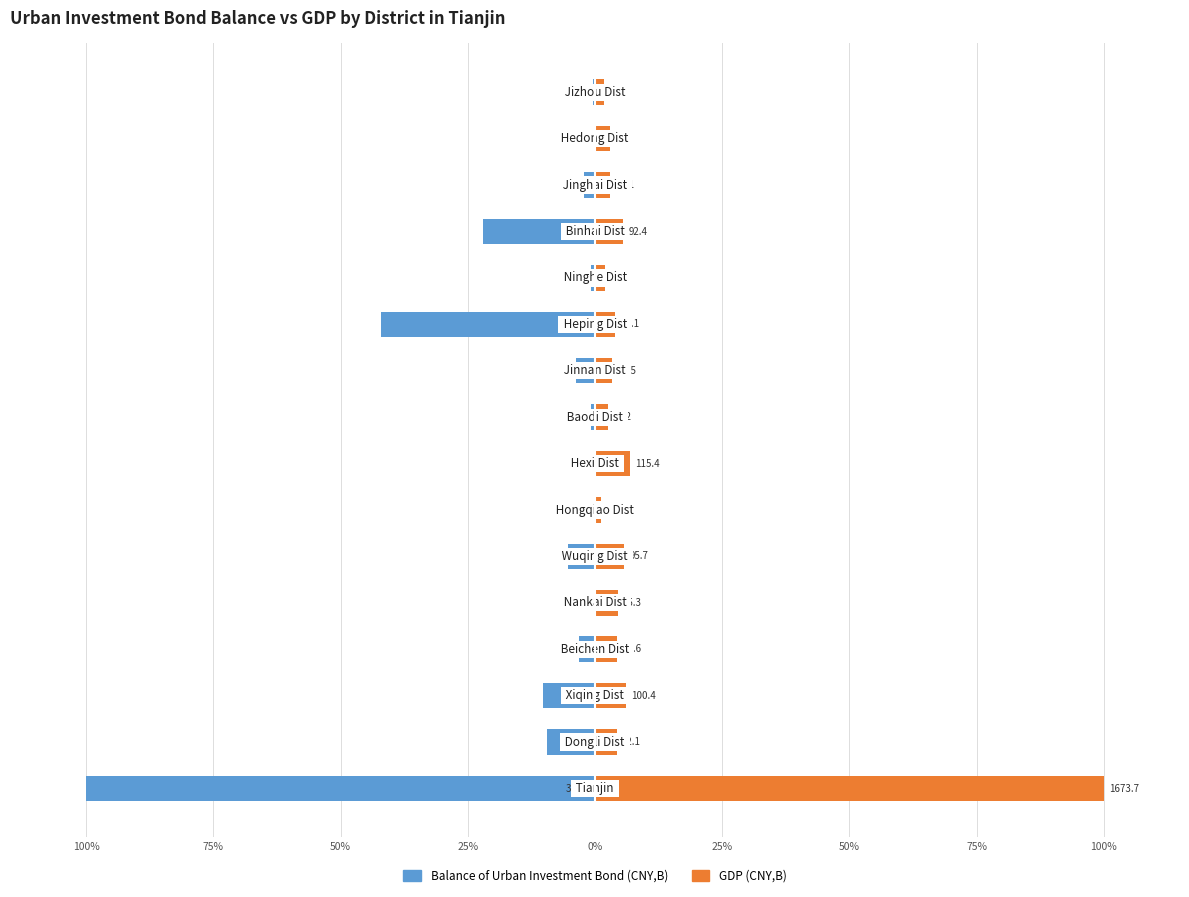

Which series has the largest total across all categories?

GDP(CNY,B)